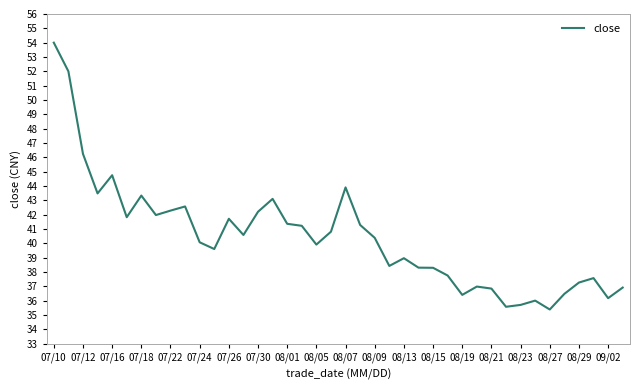

Does the chart have visible grid lines?

No